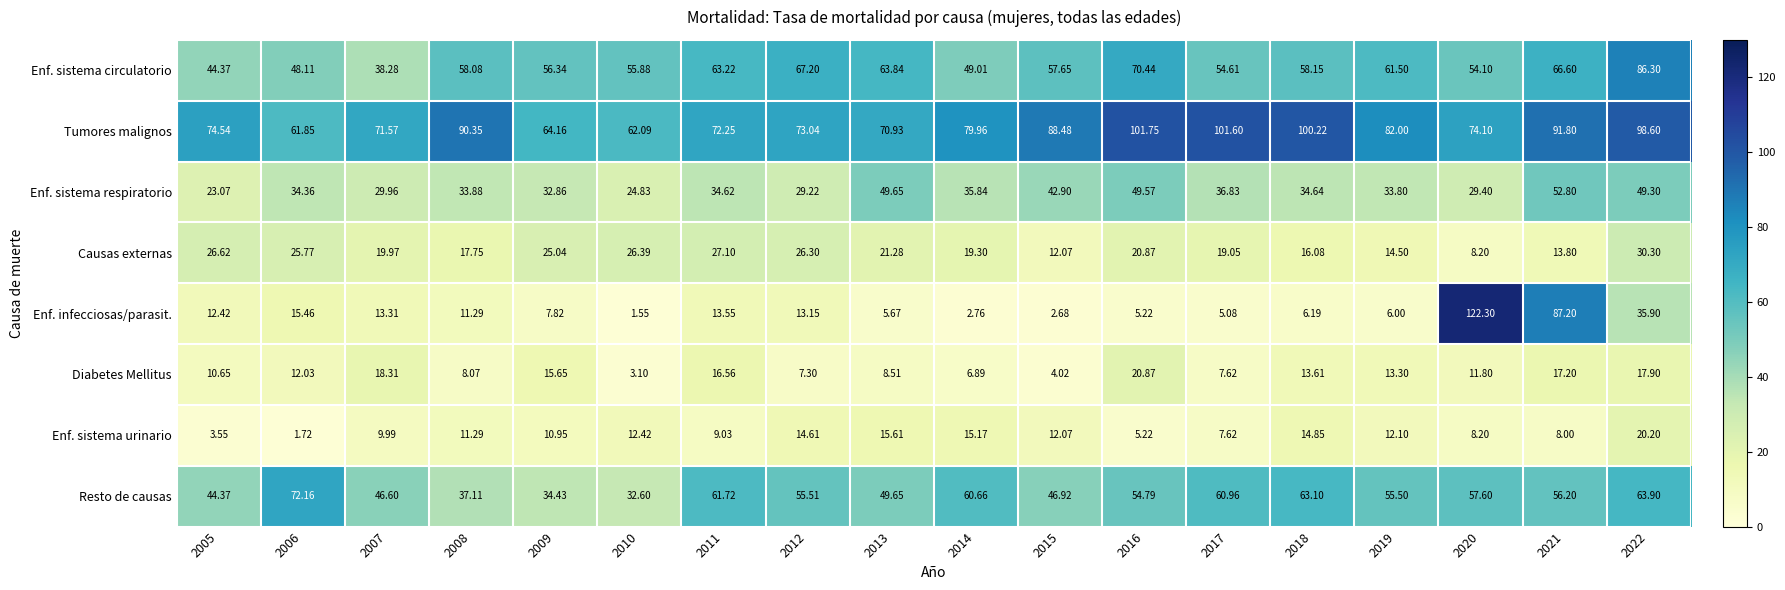

Which series changed the most between 2011 and 2017?

Tumores malignos